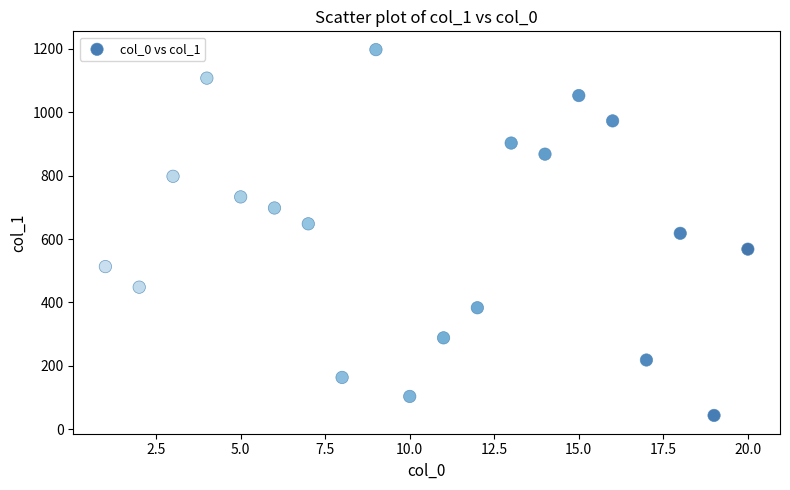

What is the range of Y values (max minus min)?

1155